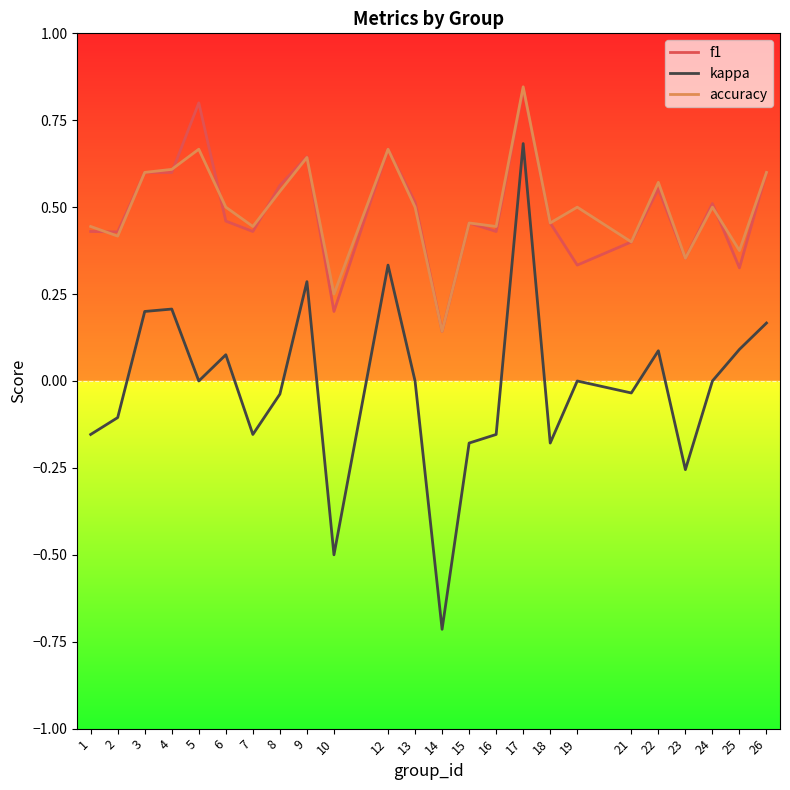

True or false: f1 and kappa cross at least once.

False